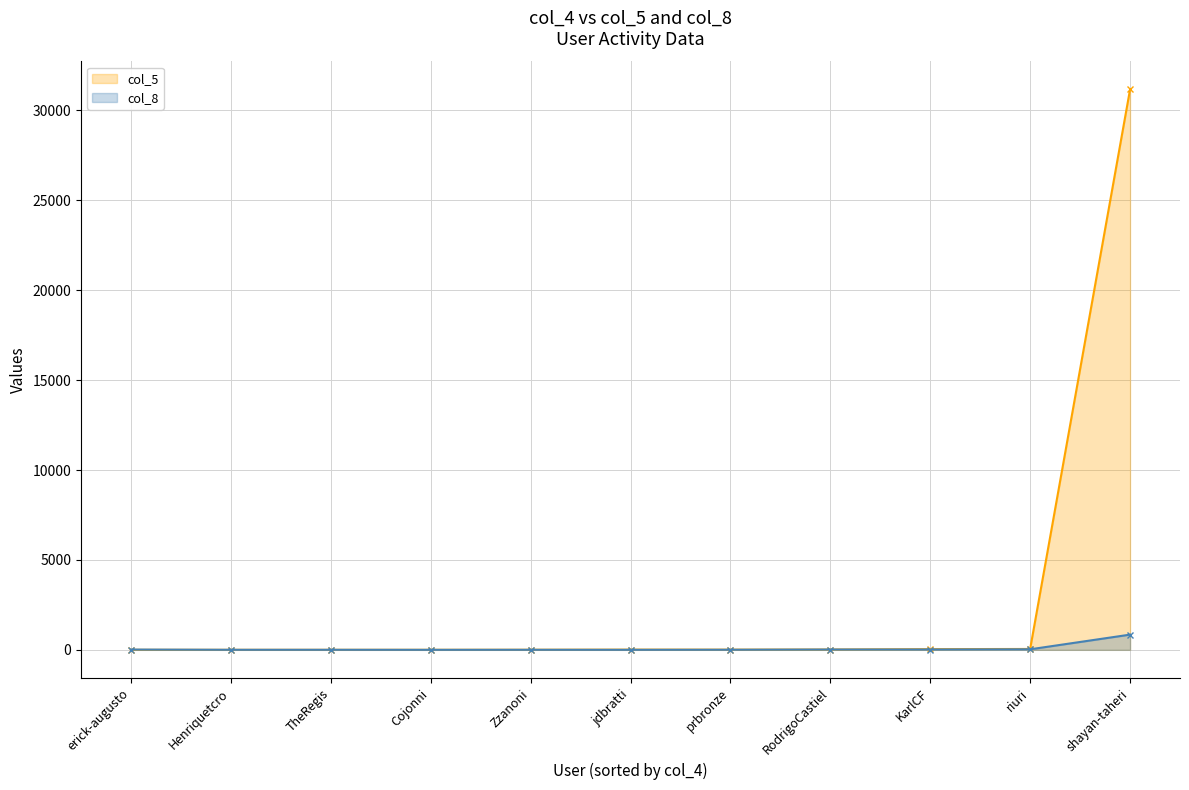

Rank the series by their maximum value, from lowest to highest.

col_8, col_5